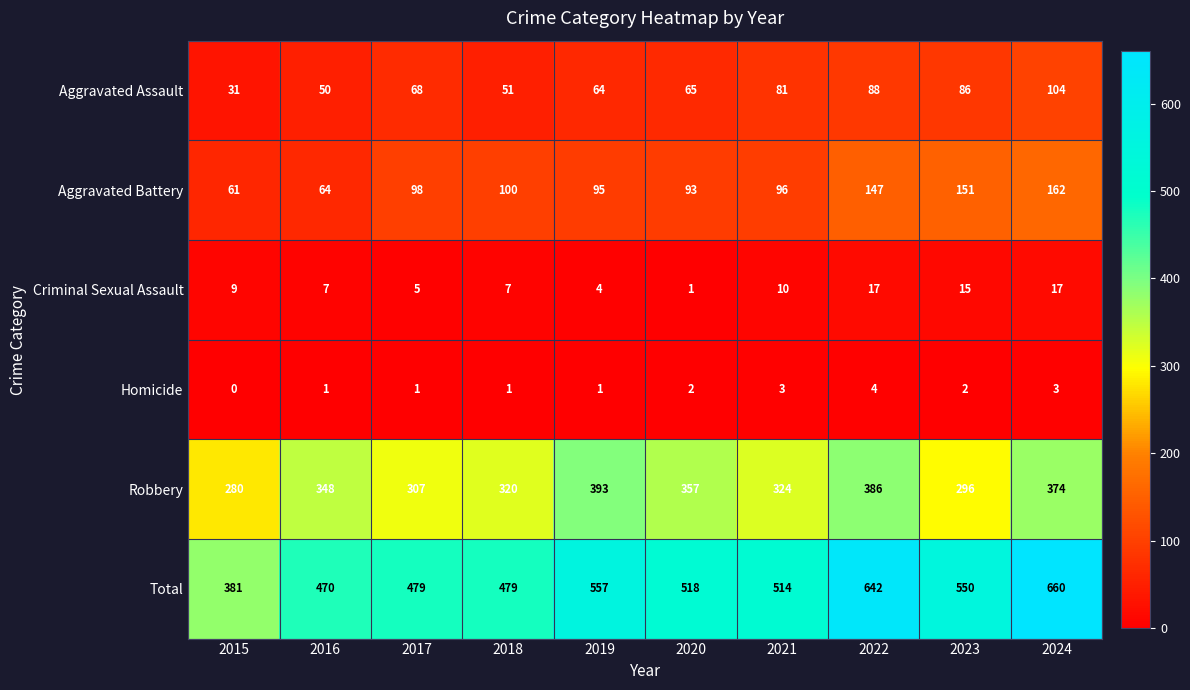

Which series has the largest range (max minus min)?

Total